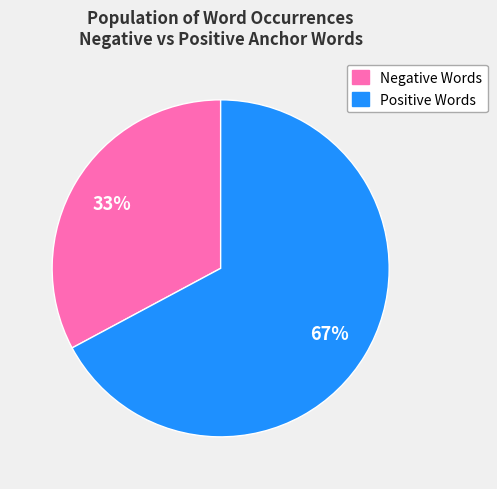

Combined, do Positive Words and Negative Words account for over 50%?

Yes